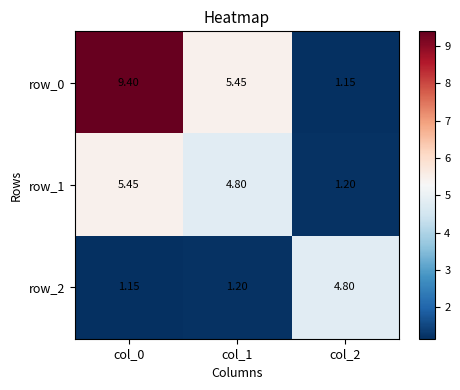

The row_0 series shows 8.5 at col_1. True or false?

False